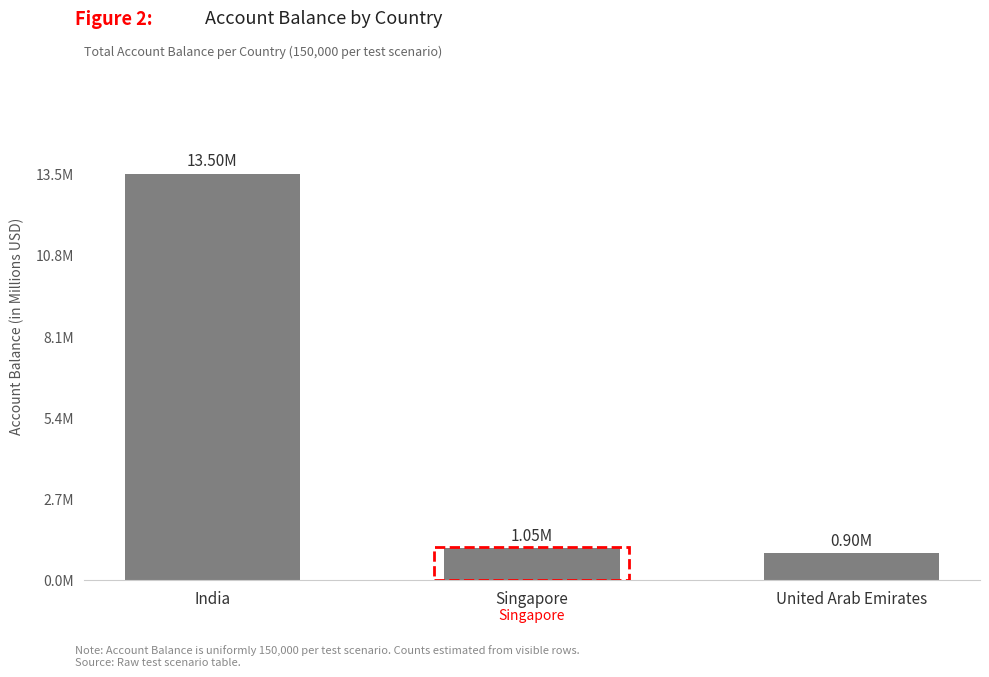

What is the difference between the values at Singapore and India?

12.4